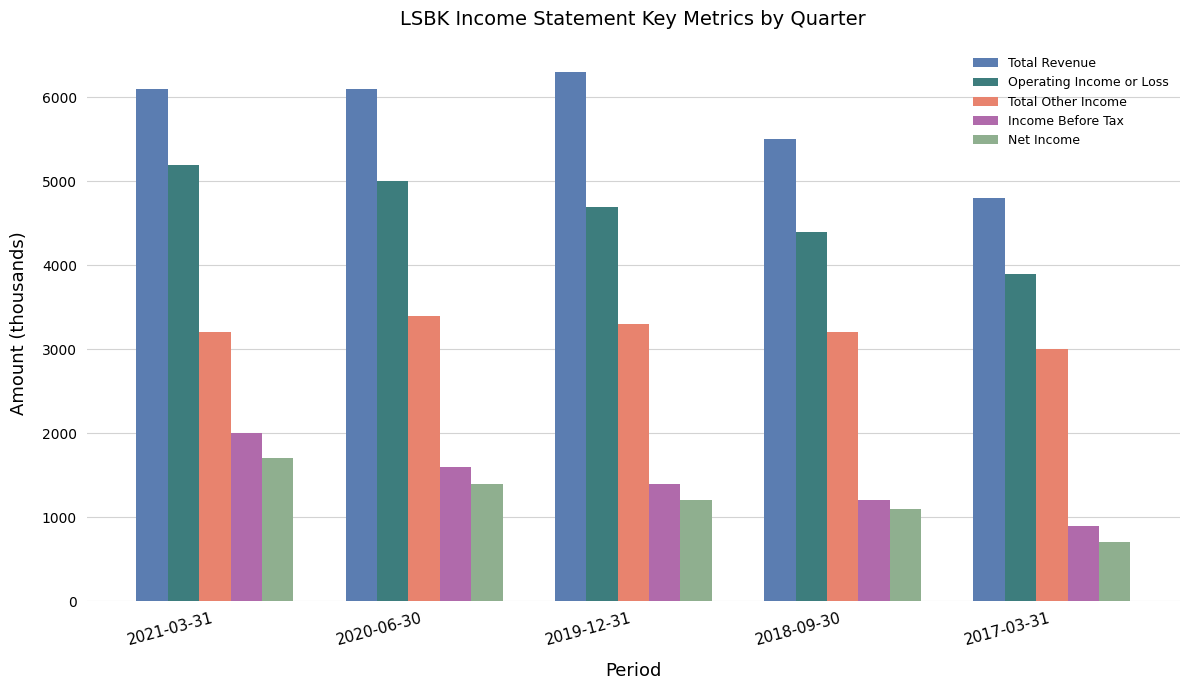

The Operating Income or Loss series shows 5200 at 2021-03-31. True or false?

True